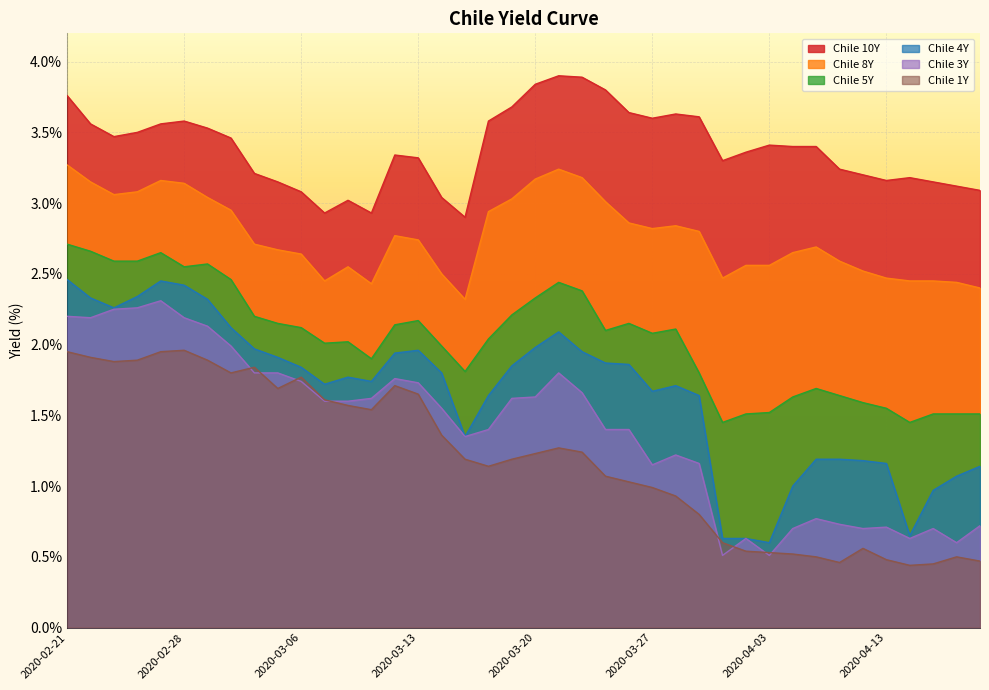

What is the approximate value of Chile 3Y at 2020-02-25?

2.2